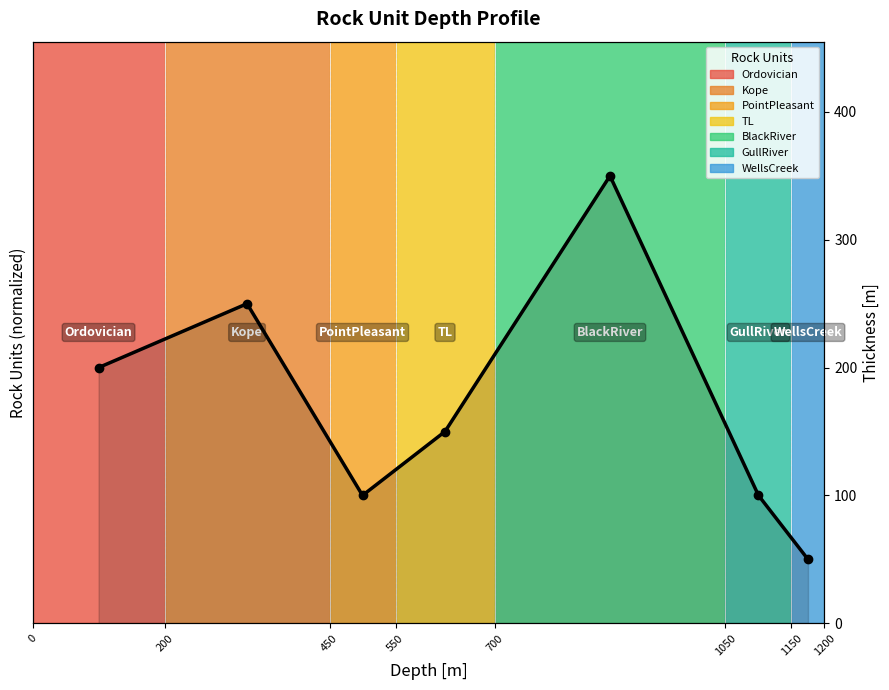

How many interior local peaks (higher than both neighbors) does the data have?

2